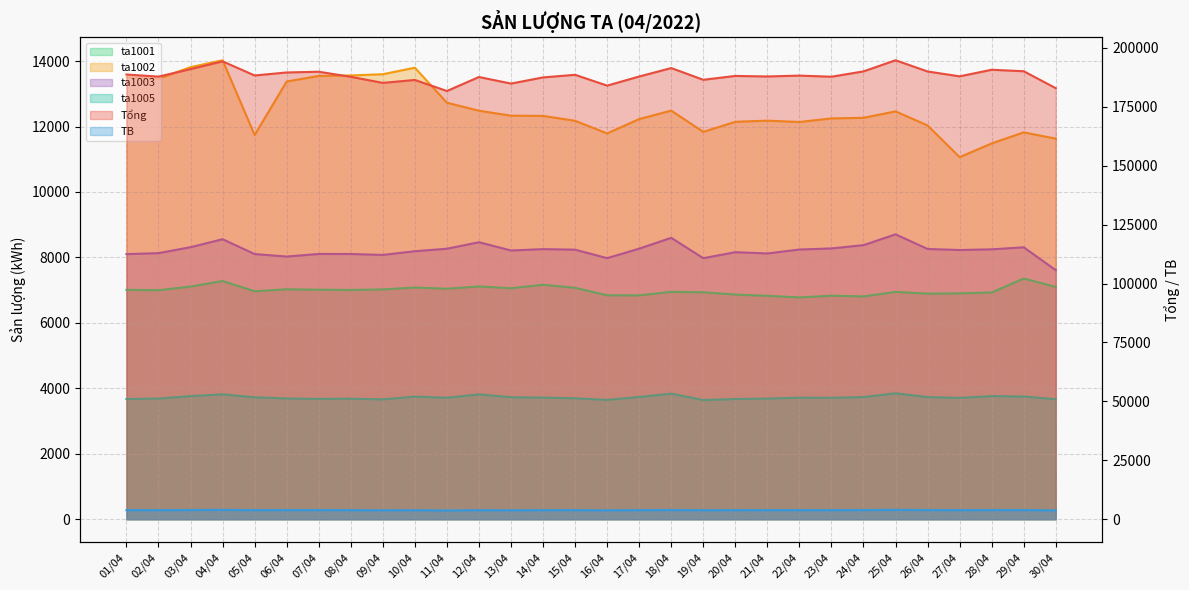

List the series in order of their peak value, highest first.

Tổng, ta1002, ta1003, ta1001, TB, ta1005